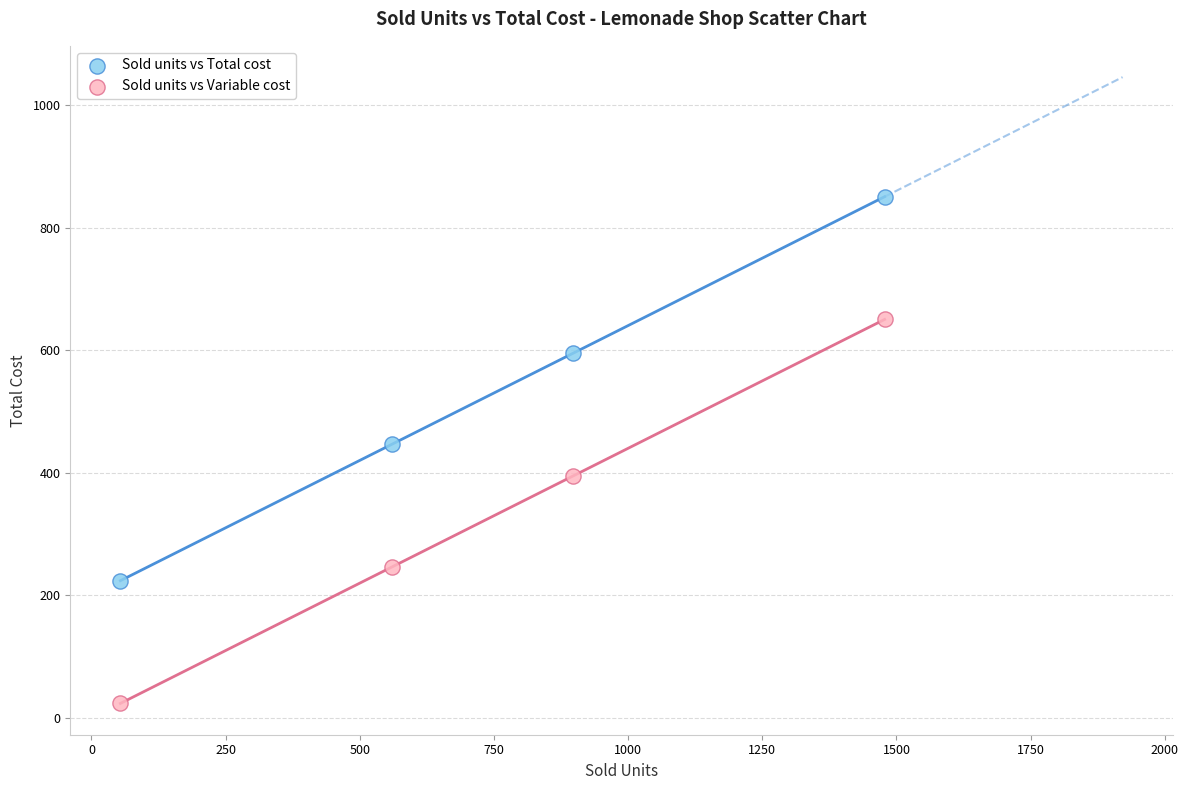

In the Sold units vs Variable cost series, what Y value is closest to 337?

394.7